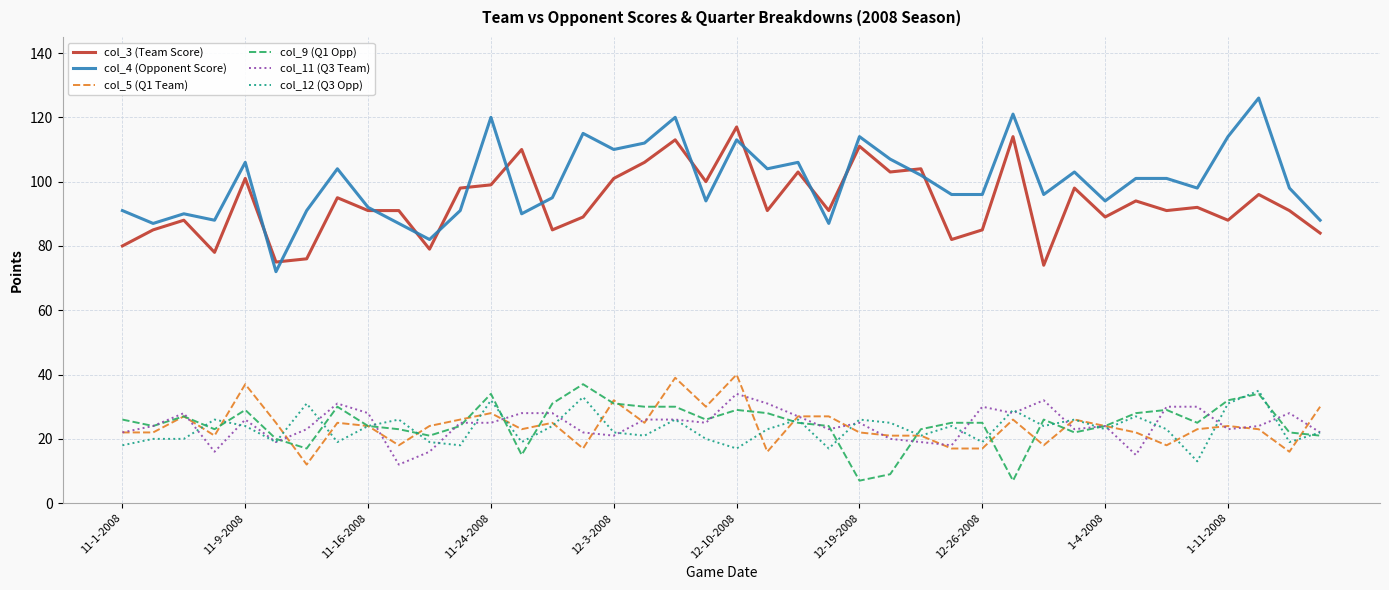

What is the difference between the second highest and second lowest values in the col_3 (Team Score) series?

39